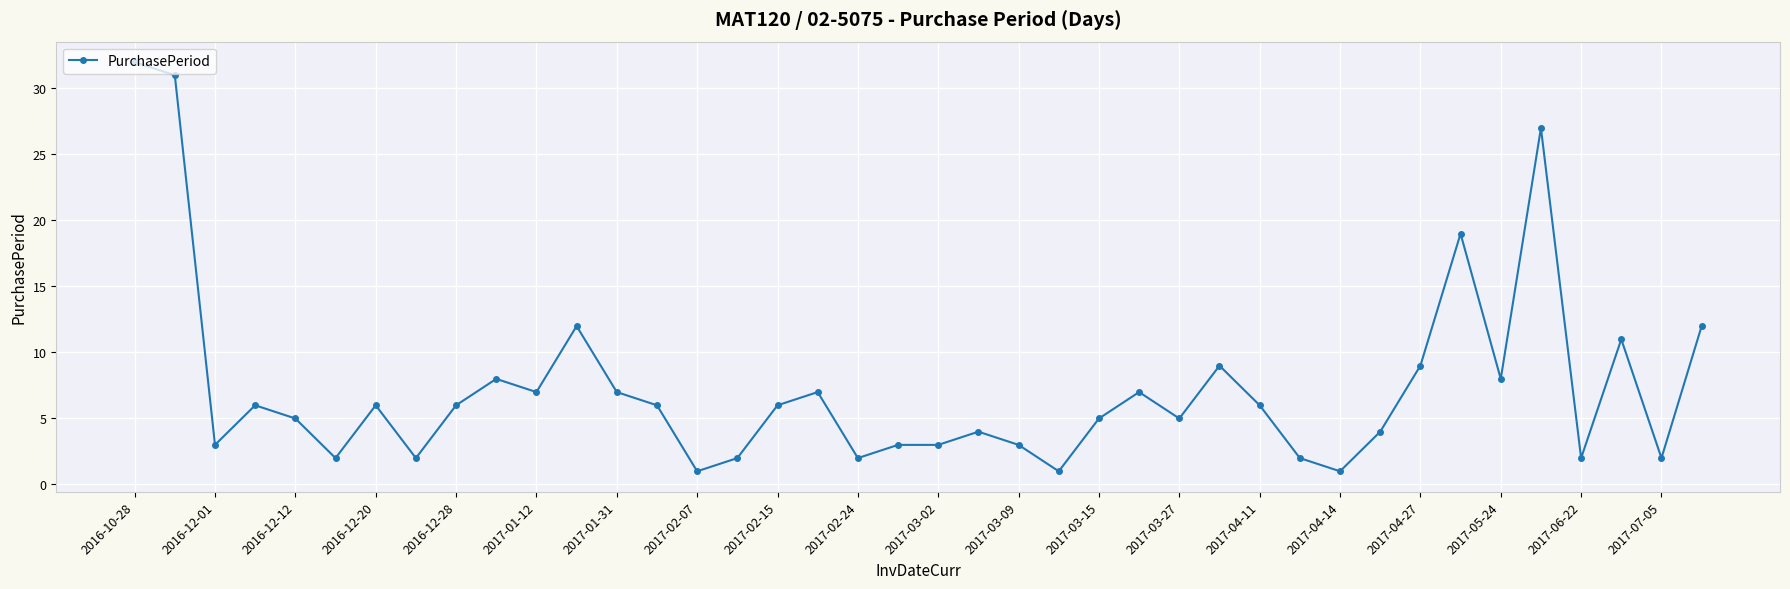

What is the smallest value displayed?

1